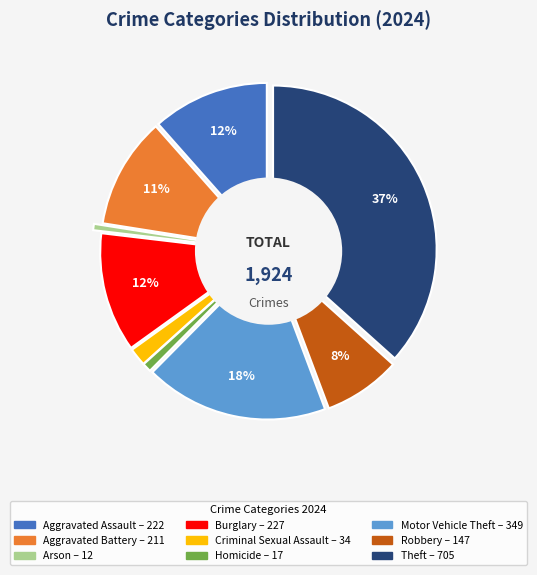

What is the ratio of the value at Burglary to the value at Criminal Sexual Assault?

6.7